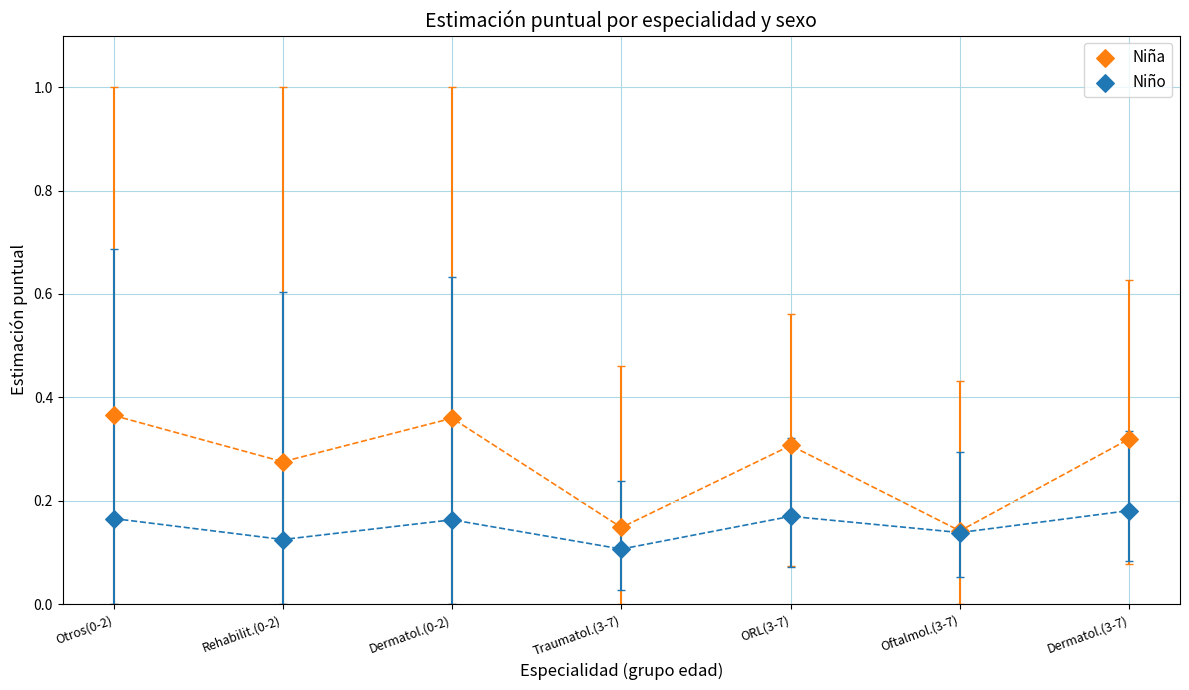

What are all the series names shown in the legend?

Niña, Niño